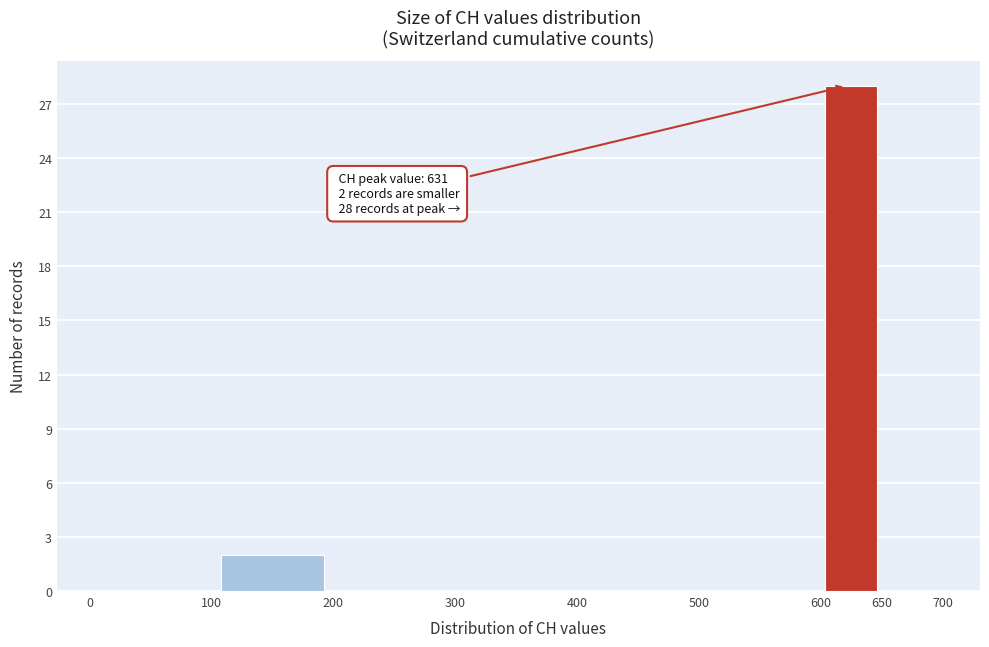

Which range on the x-axis has the tallest bar?

600 to 650